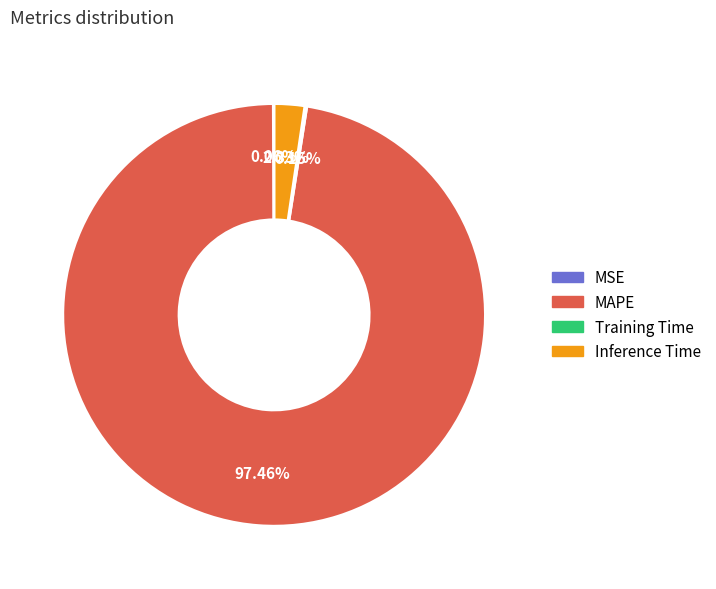

To the nearest percent, what is the difference between the largest and smallest slice percentages?

97%